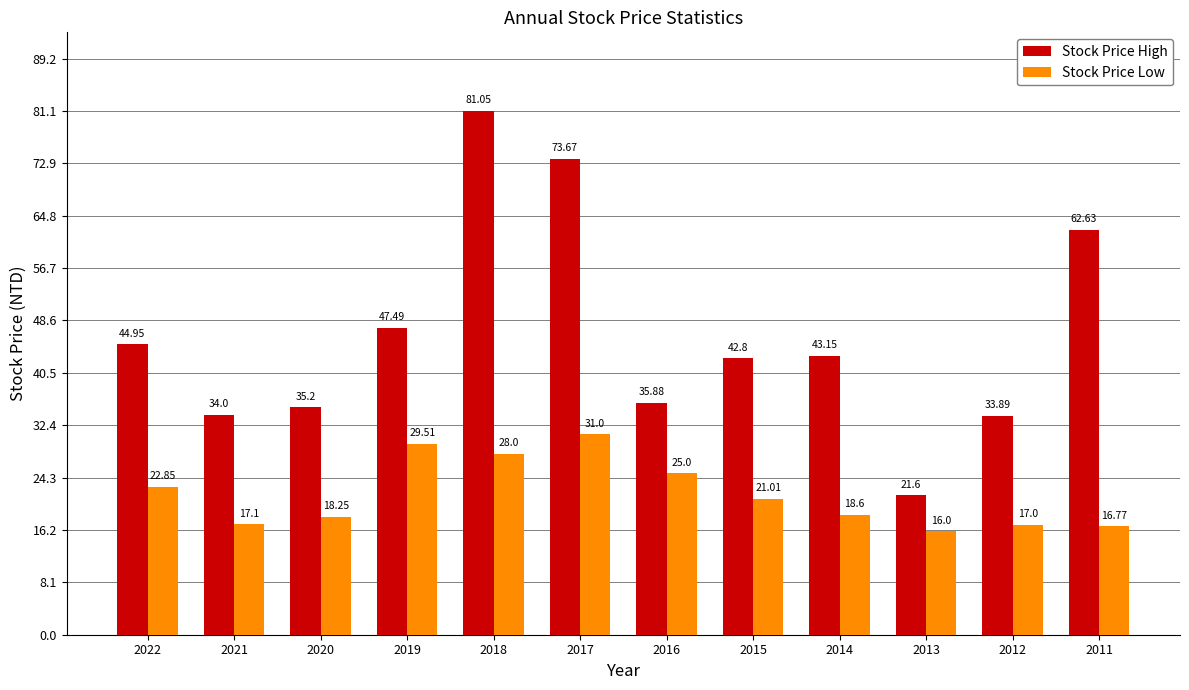

The value of Stock Price Low at 2015 is 29.4. True or false?

False